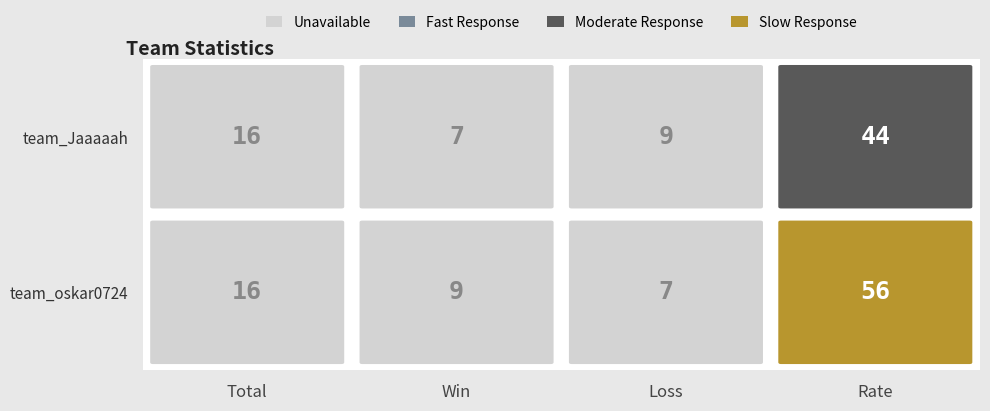

At how many categories does at least one series exceed 17?

1